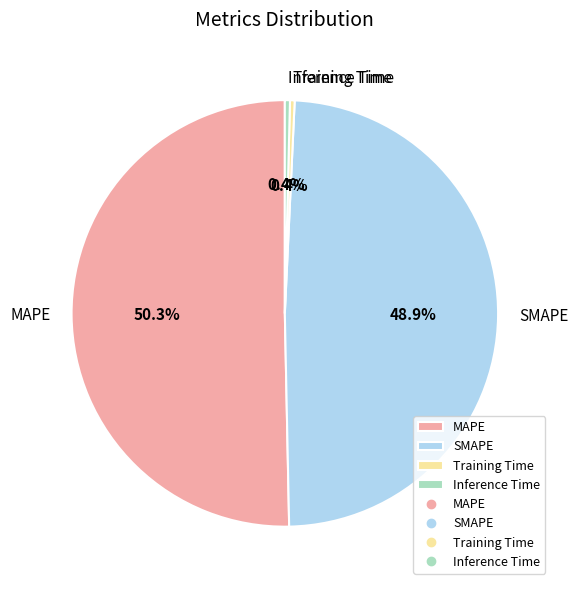

Which slice represents more than half of the pie?

MAPE